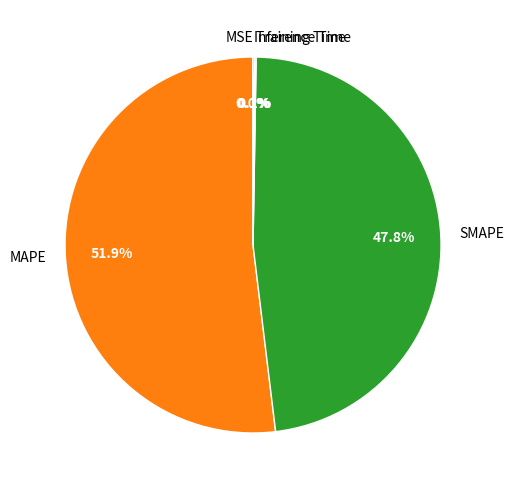

Which category has the biggest portion of the pie?

MAPE